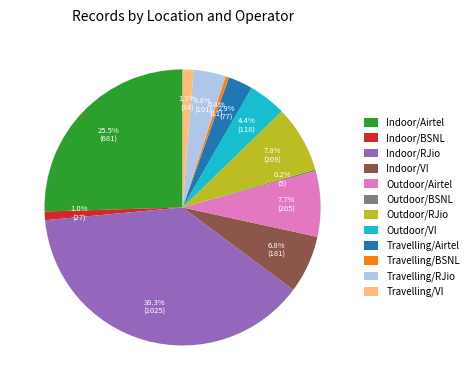

Which category has the biggest portion of the pie?

Indoor/RJio